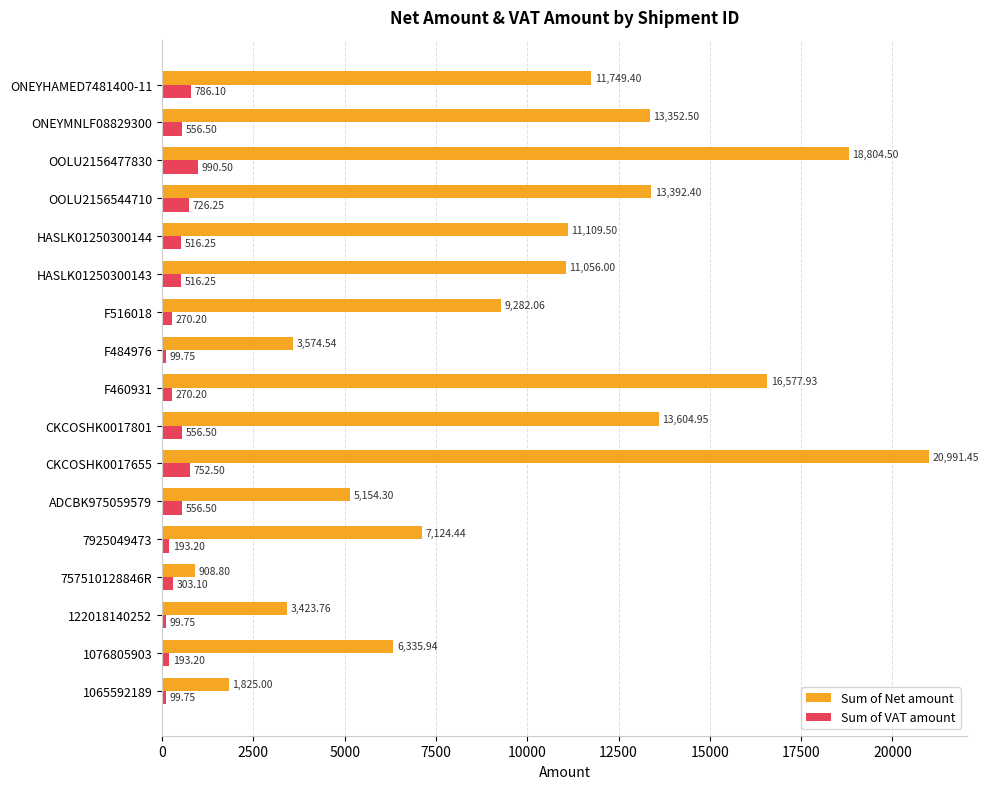

Which series has the largest range (max minus min)?

Sum of Net amount